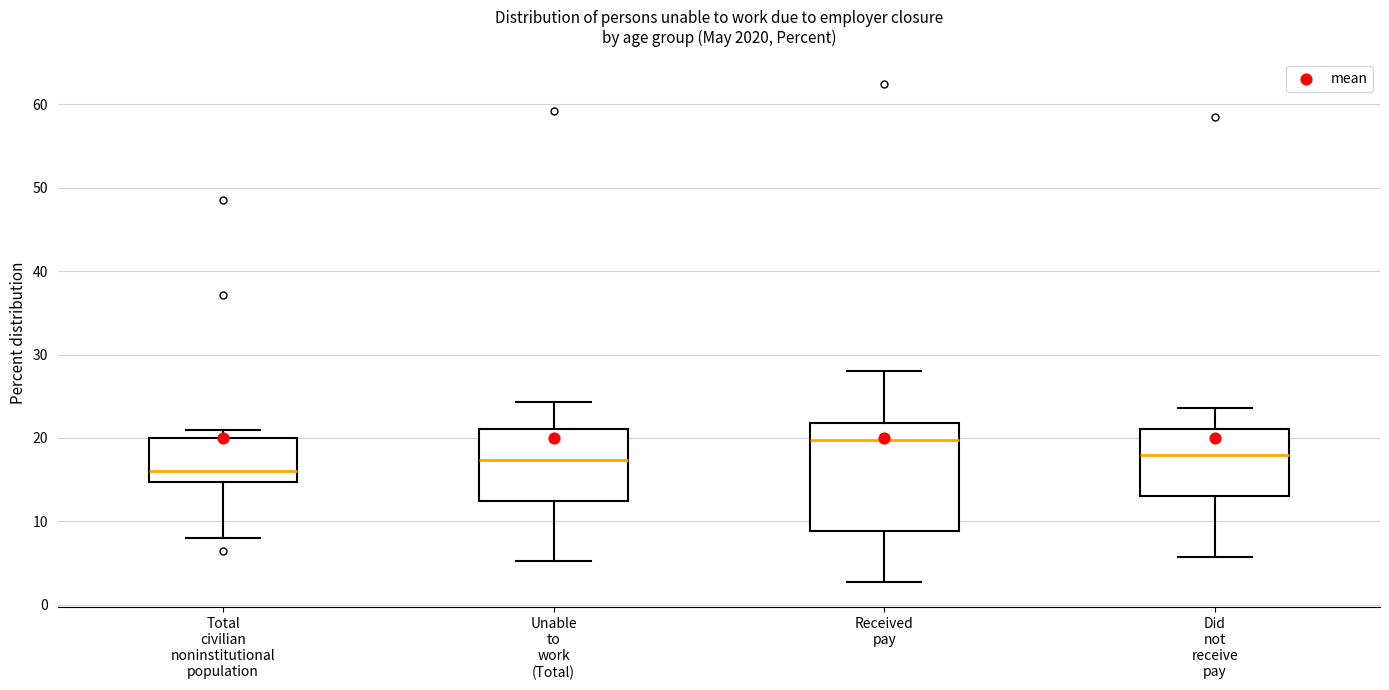

Which box's median line is the lowest?

Total civilian noninstitutional population